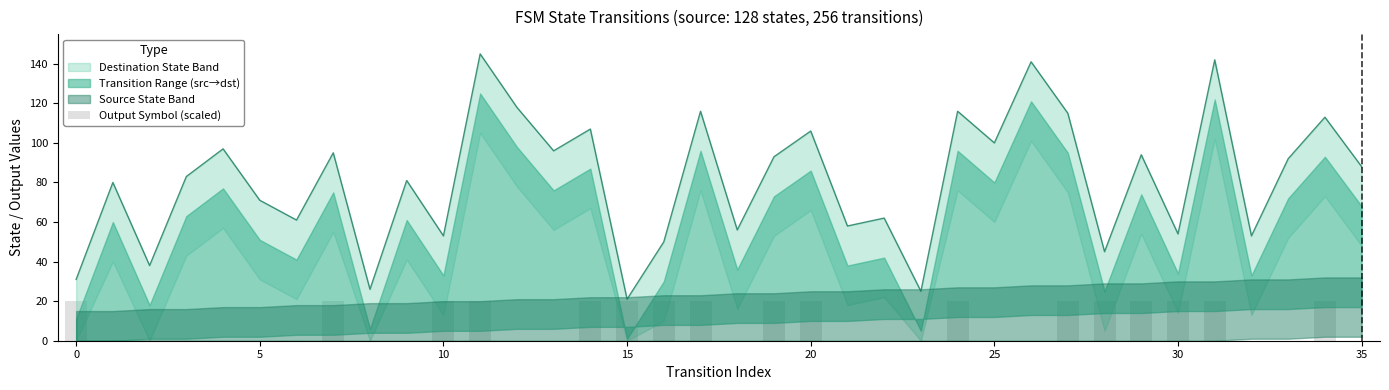

The chart shows a value of 20 at 31. True or false?

True